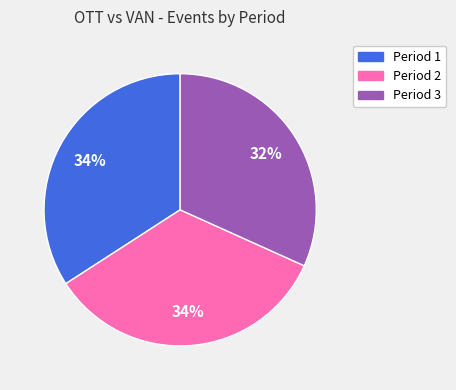

Is the sum of Period 3 and Period 2 greater than half?

Yes